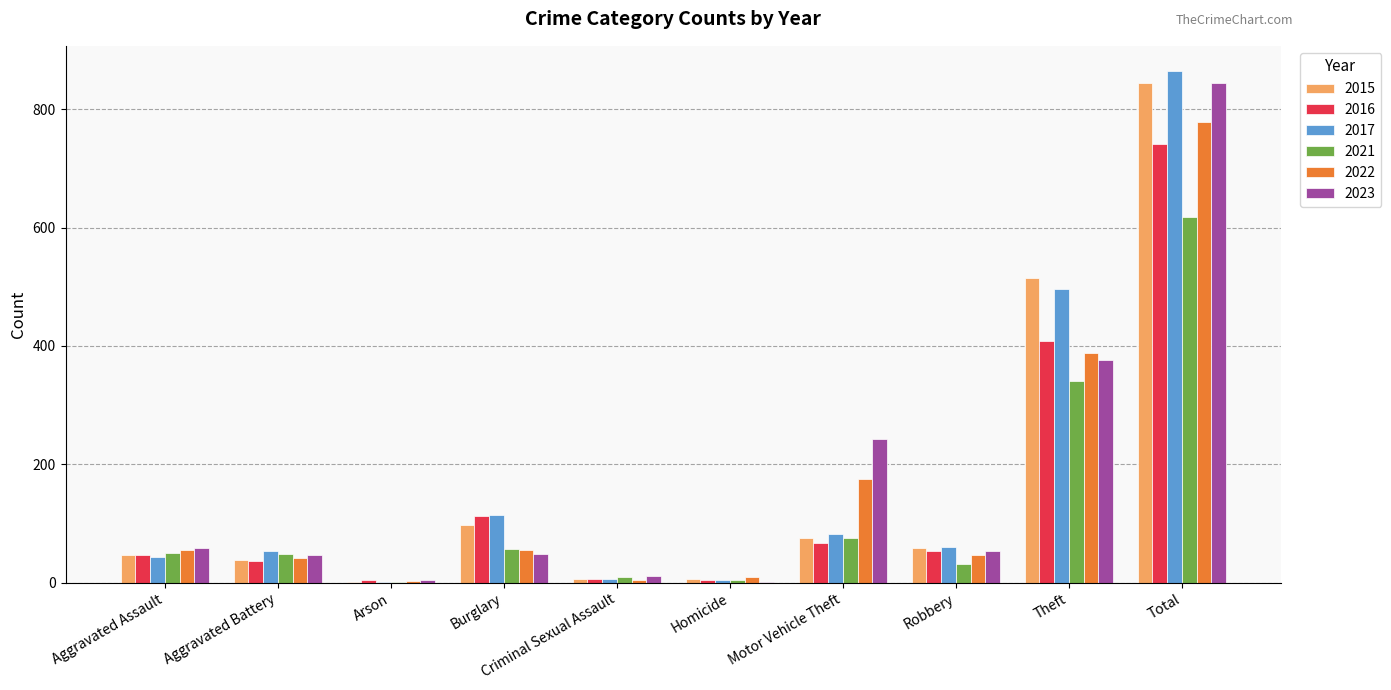

Which category has the highest value across all series?

Total